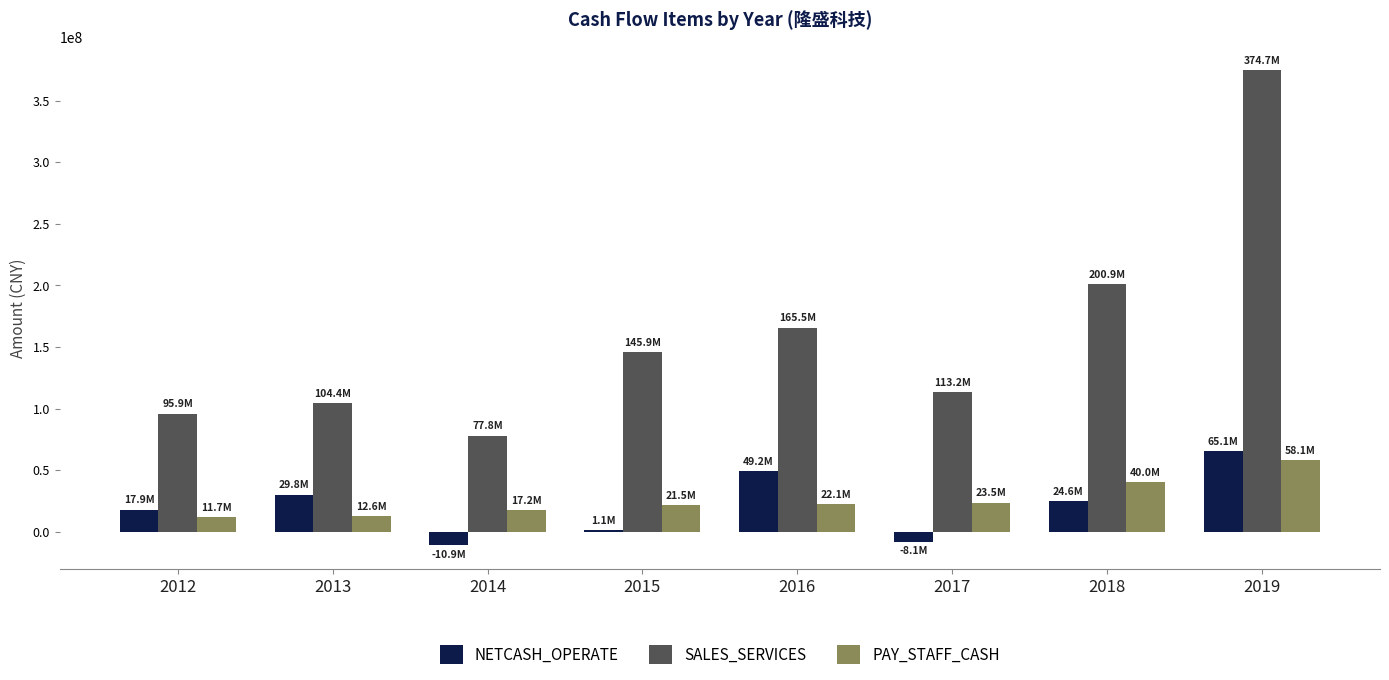

At which label is NETCASH_OPERATE closest to 27081368?

2018